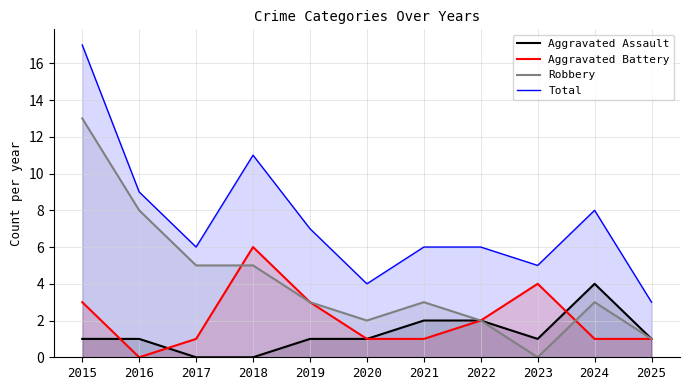

Is it true that Total equals 4 at 2020?

True